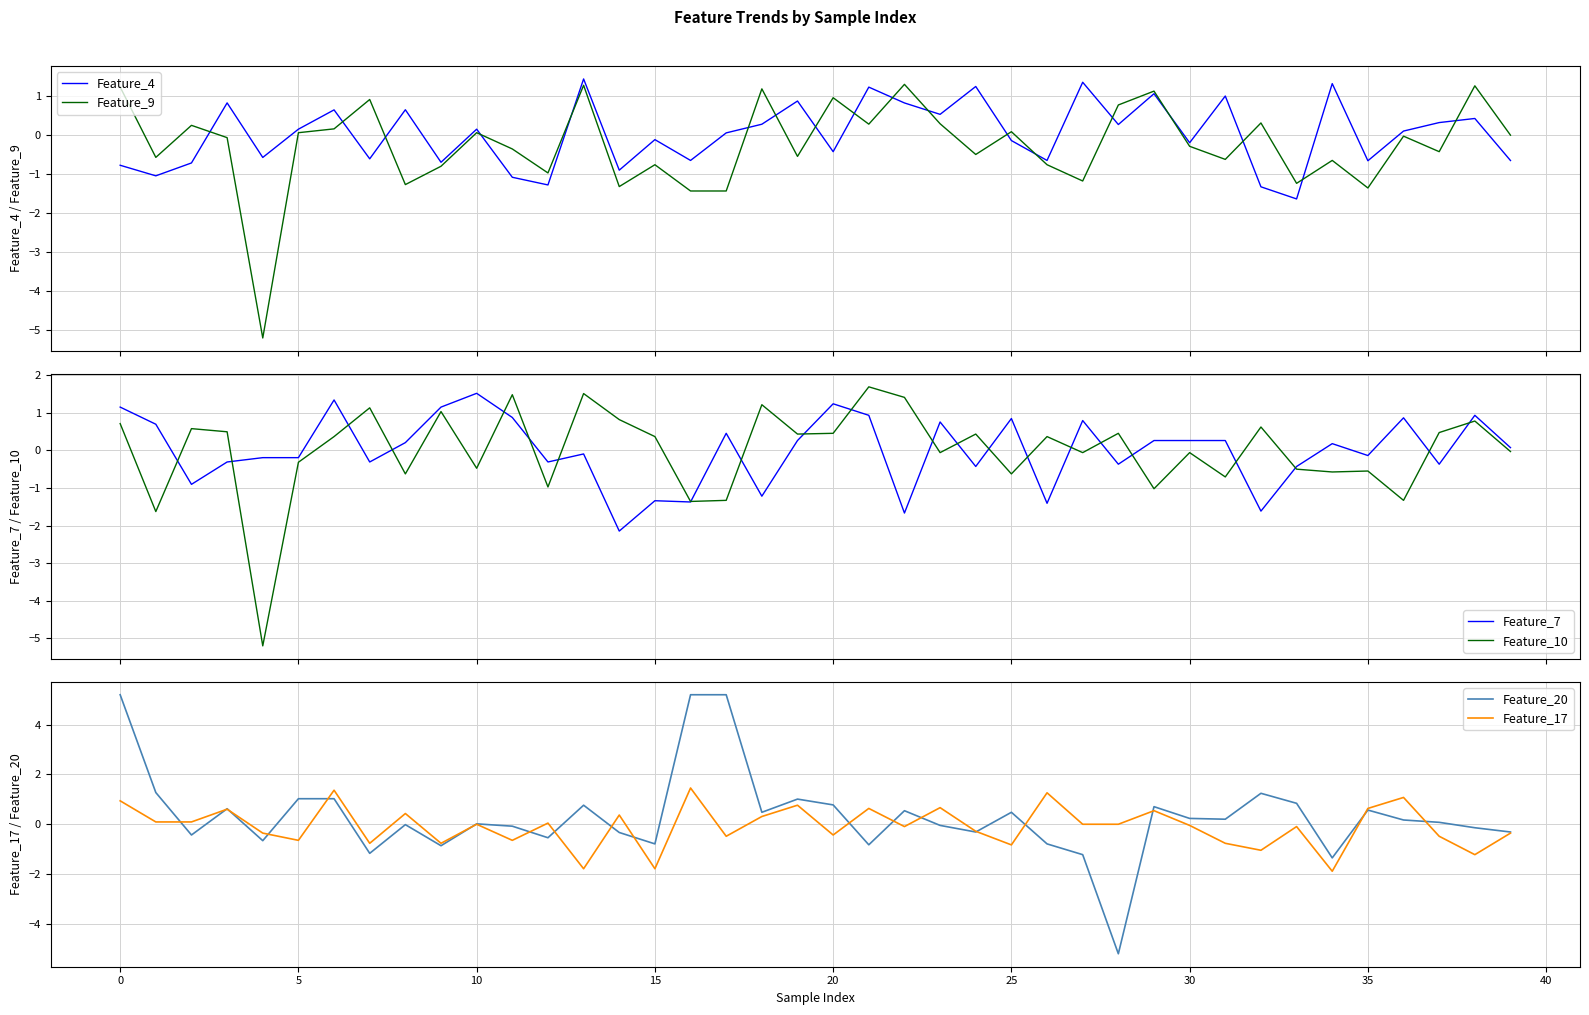

Which series has the widest spread of values?

Feature_20